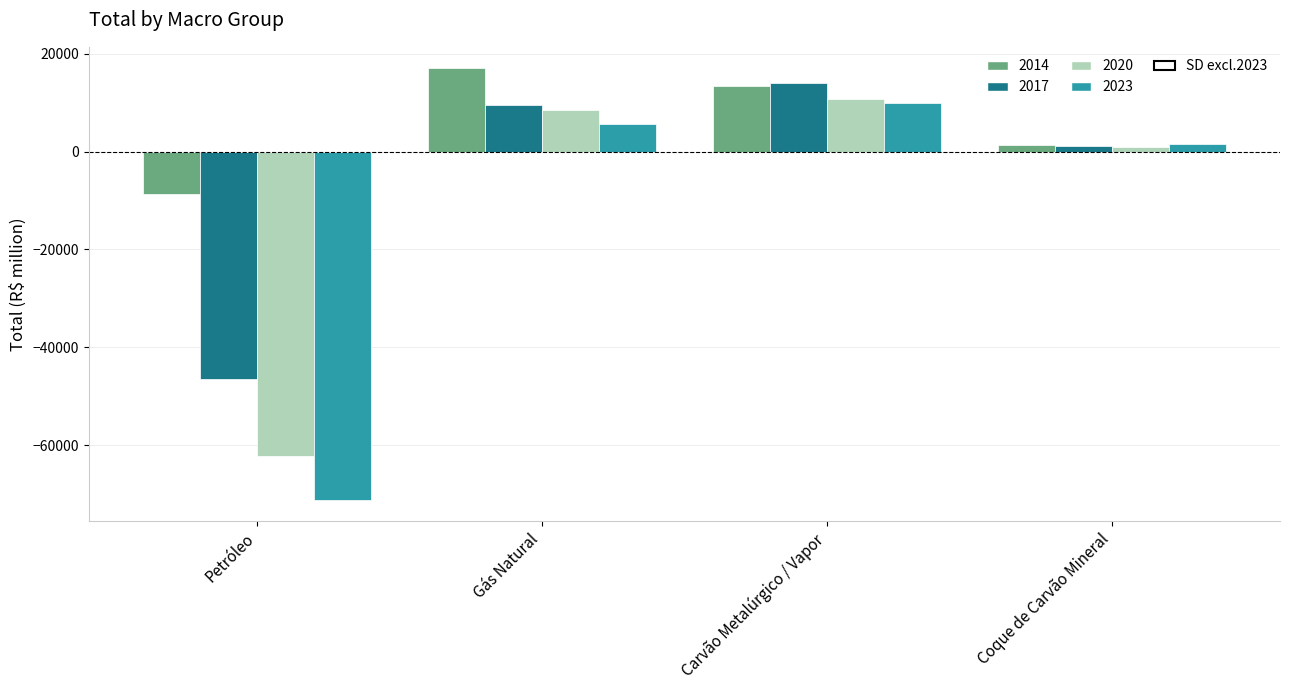

At which label is 2020 closest to -25744?

Coque de Carvão Mineral